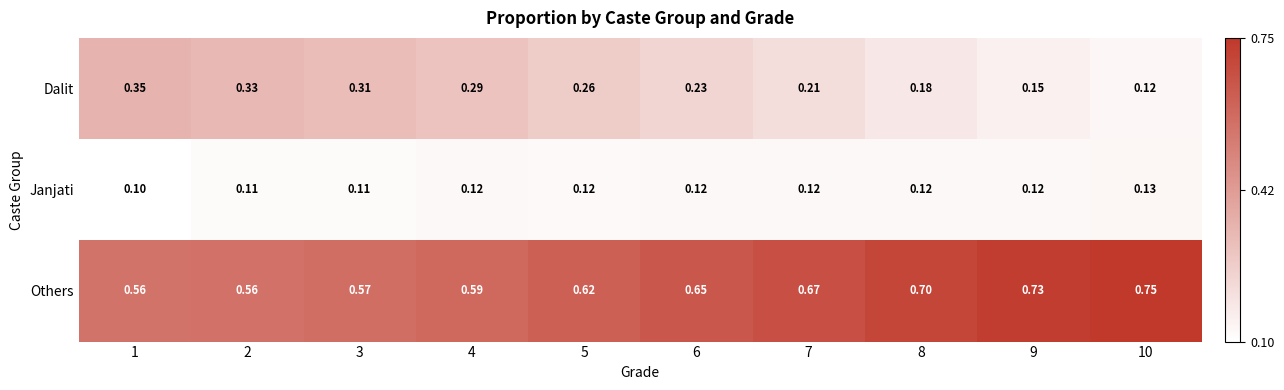

Which series has the widest spread of values?

Dalit